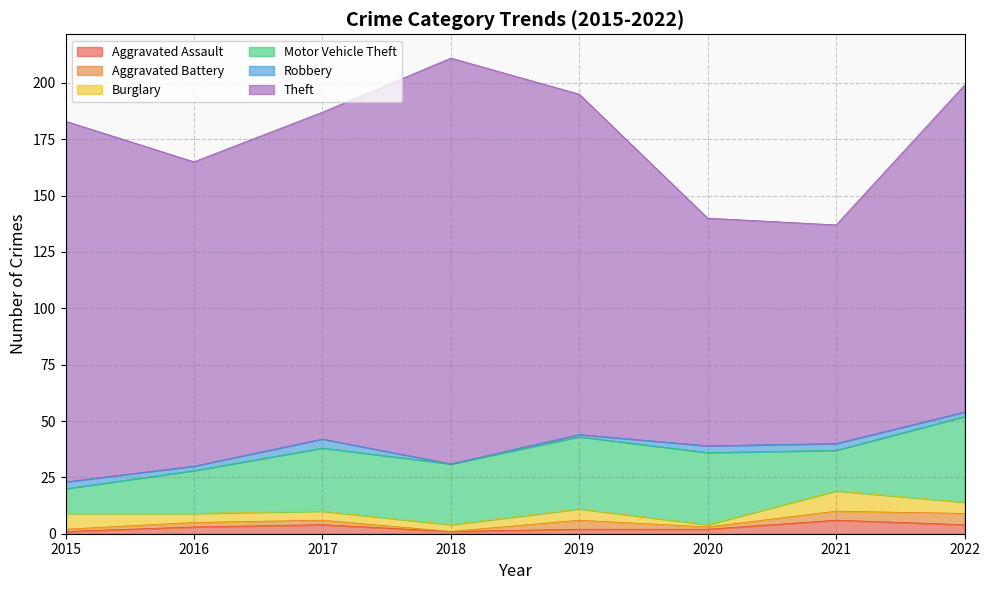

List the labels in order of Aggravated Assault value, smallest first.

2015, 2018, 2019, 2020, 2016, 2017, 2022, 2021